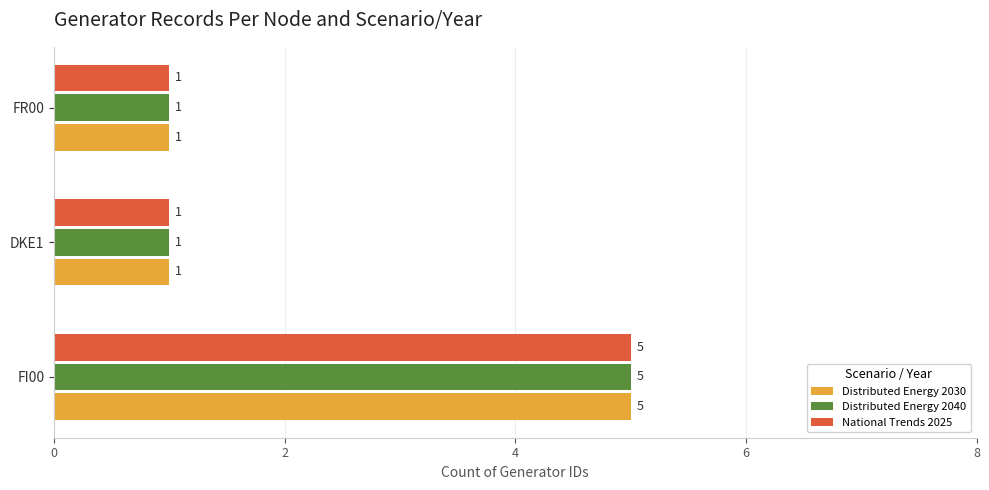

Is the value of Distributed Energy 2030 at FR00 greater than the value of National Trends 2025 at FI00?

No